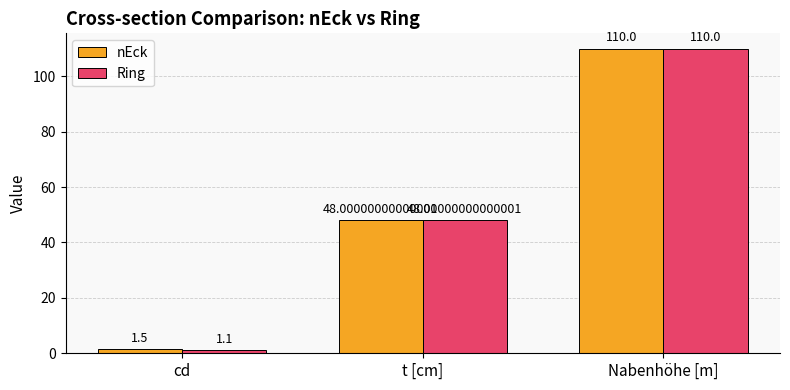

Where is nEck nearest to the value 55?

t [cm]